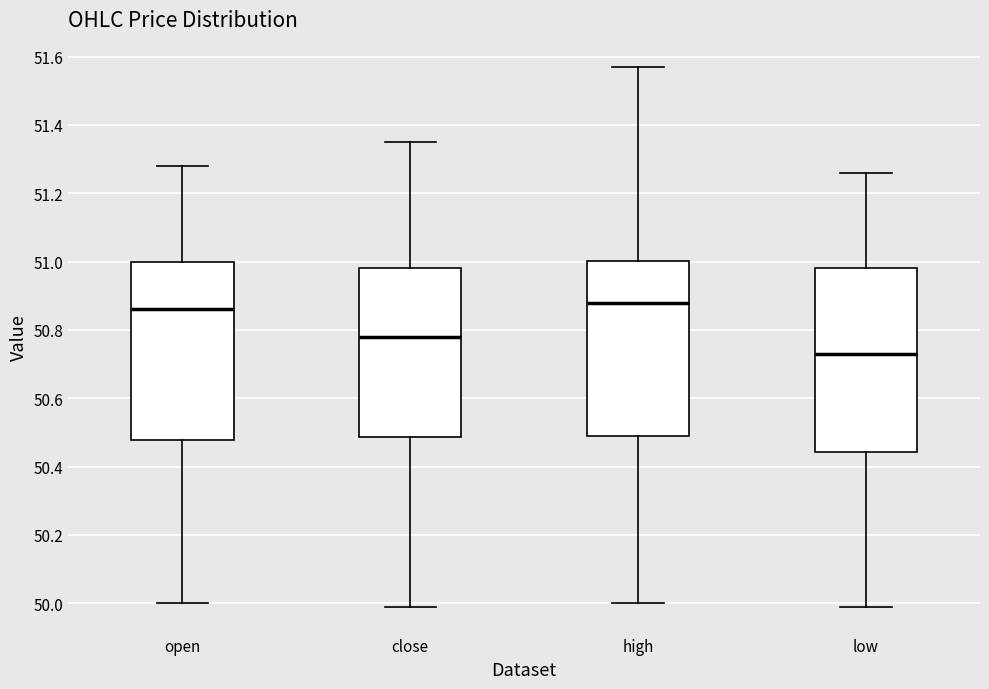

Where is the lower edge of the box for open on the y-axis? The values are not printed on the chart, so give them approximately, as read against the axis.

50.48